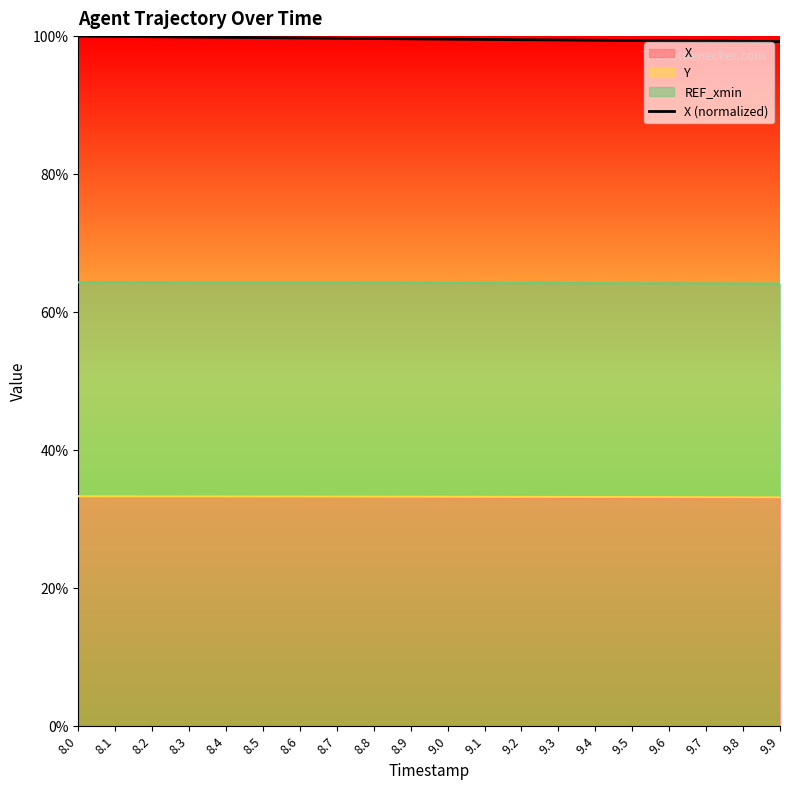

What is the smallest value displayed?

1.0